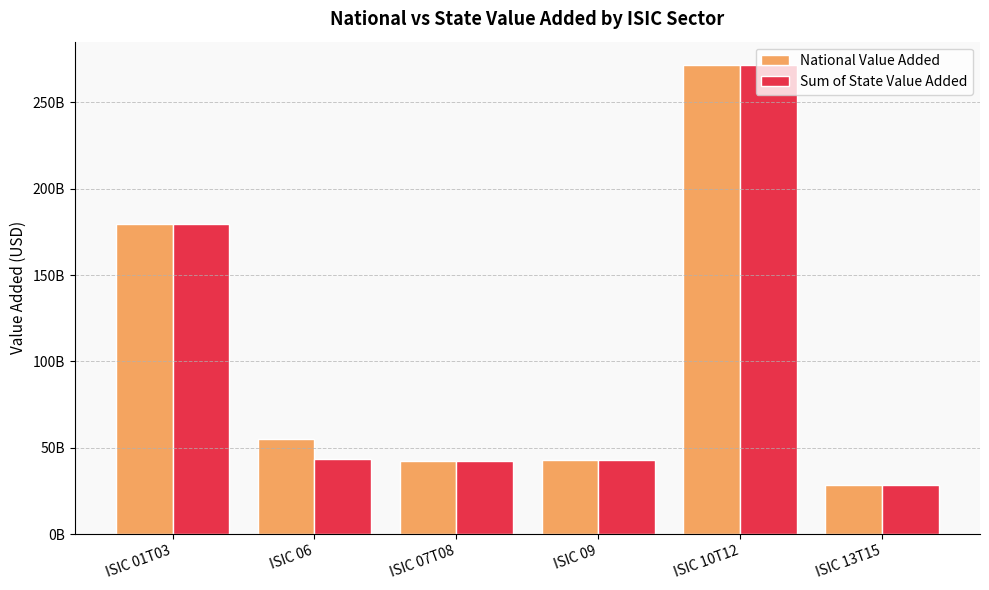

What are all the series names shown in the legend?

National Value Added, Sum of State Value Added